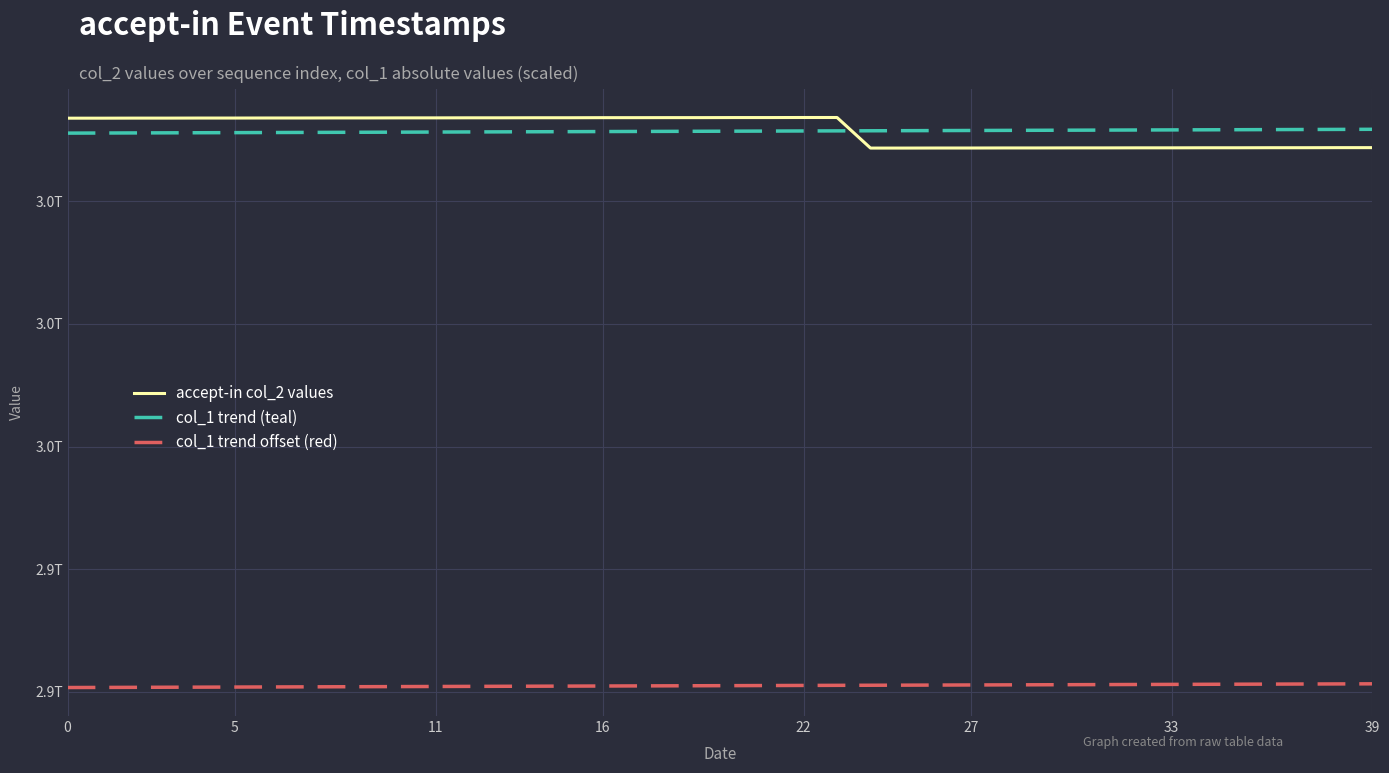

Which category has the highest value in the col_1 trend offset (red) series?

39